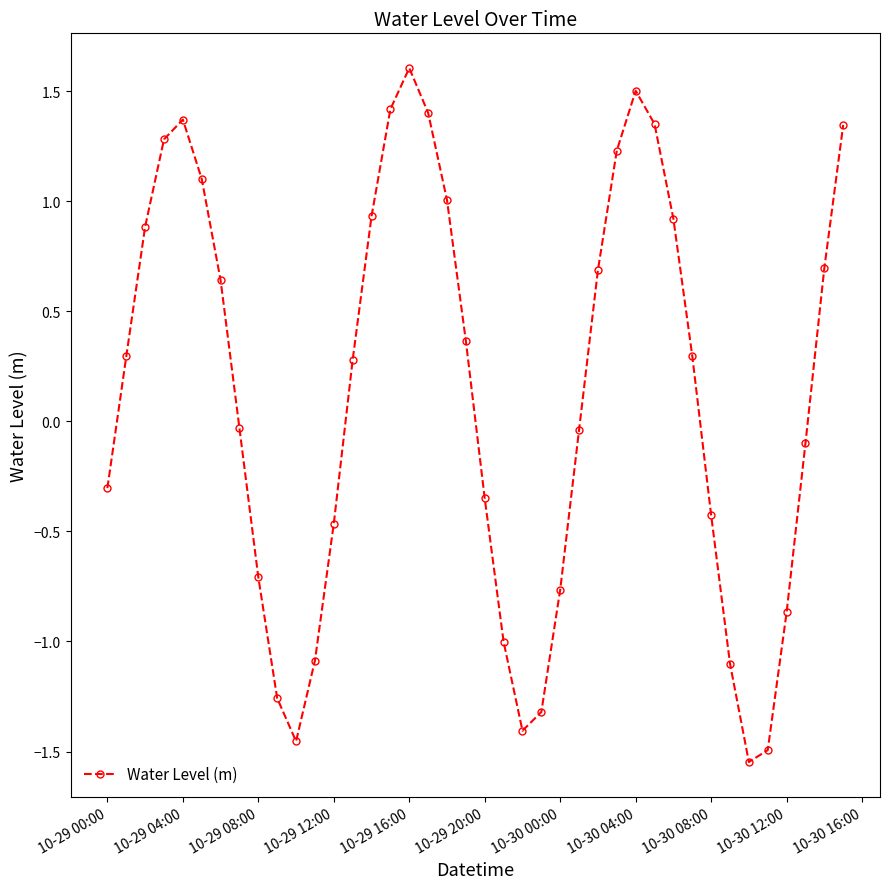

What is the sum of all values?

4.9